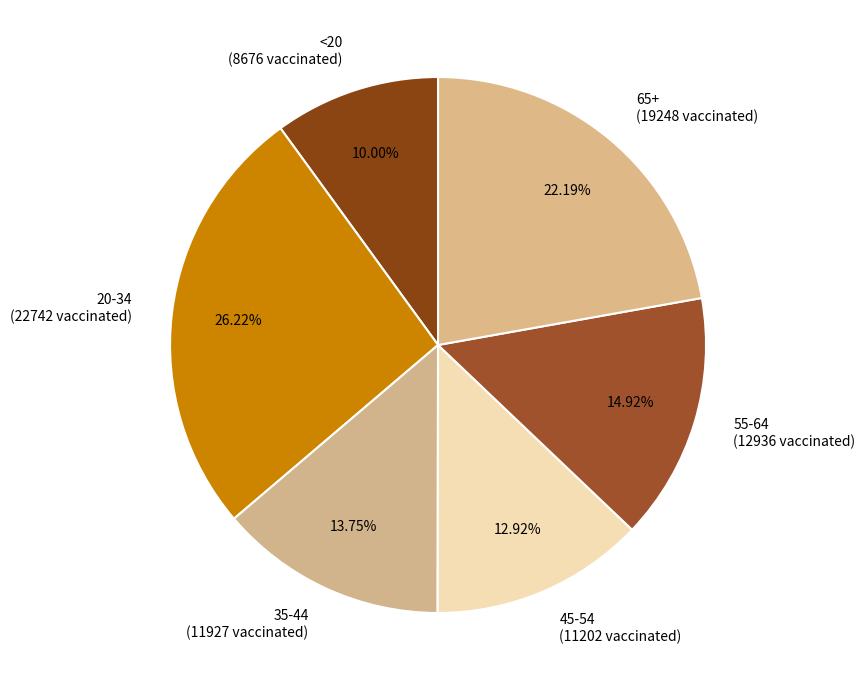

Is 65+ the majority of the pie?

No